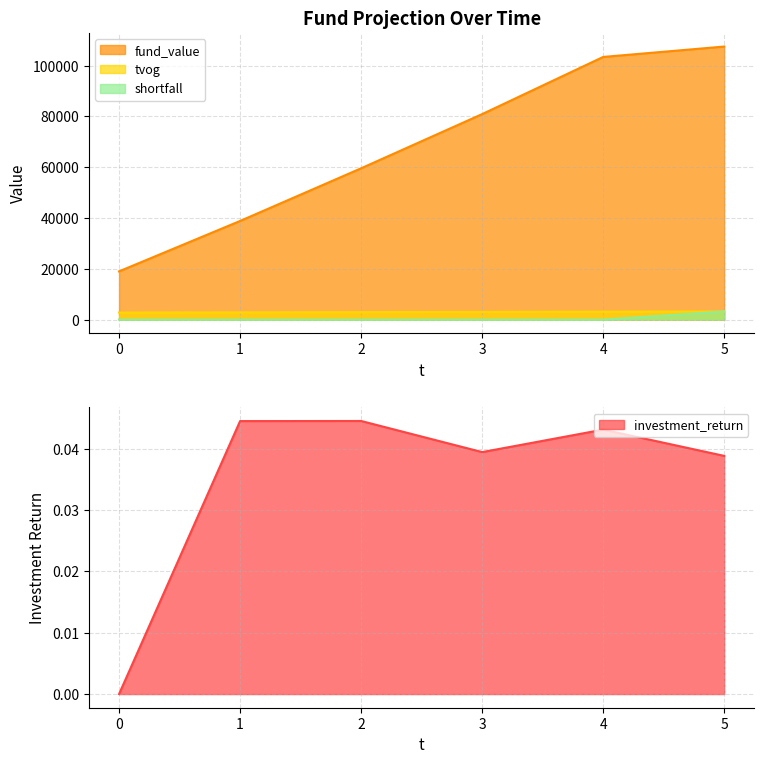

What is the value of the tvog point at the 1st from the left?

2775.7